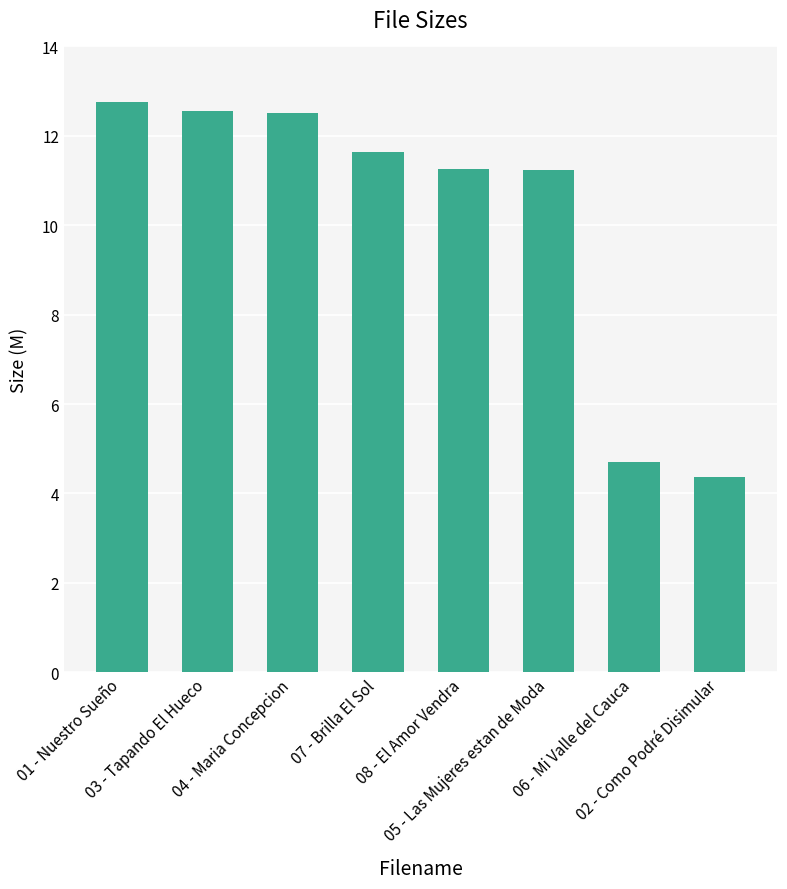

What is the value of the 5th bar from the left?

11.3